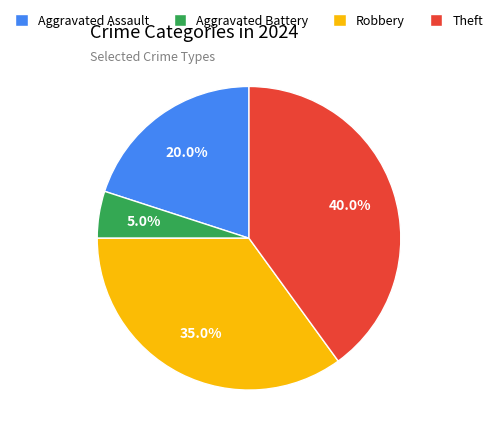

Is there a majority slice in this chart?

No